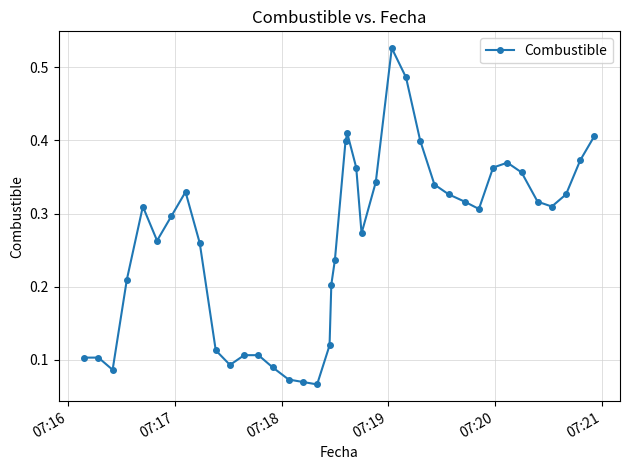

What is the sum of all values?

10.5